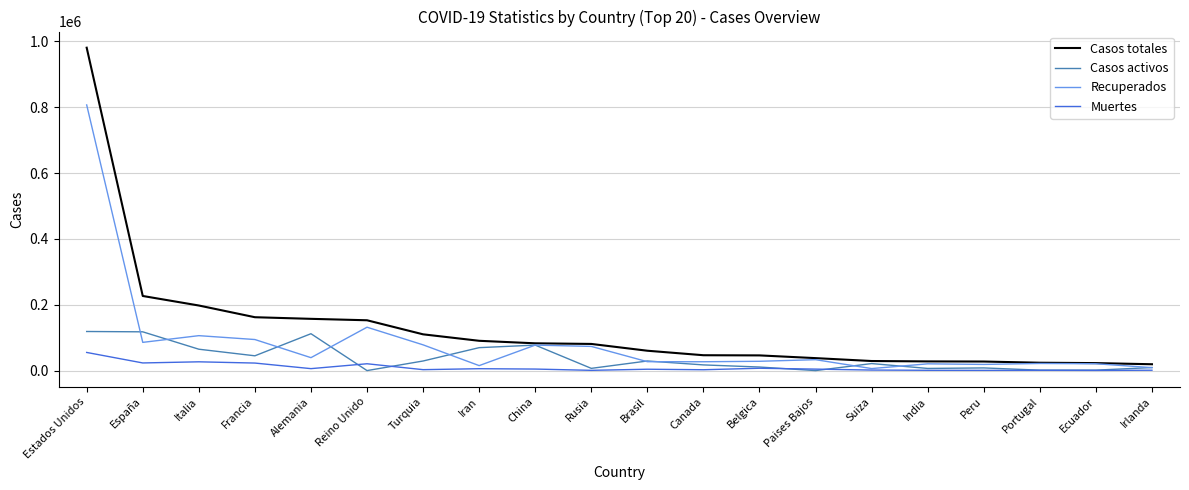

What is the maximum value for Casos activos?

118735